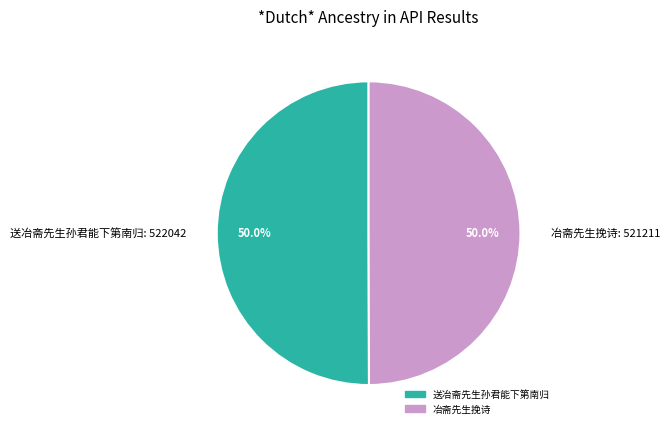

How many segments does this pie chart have?

2